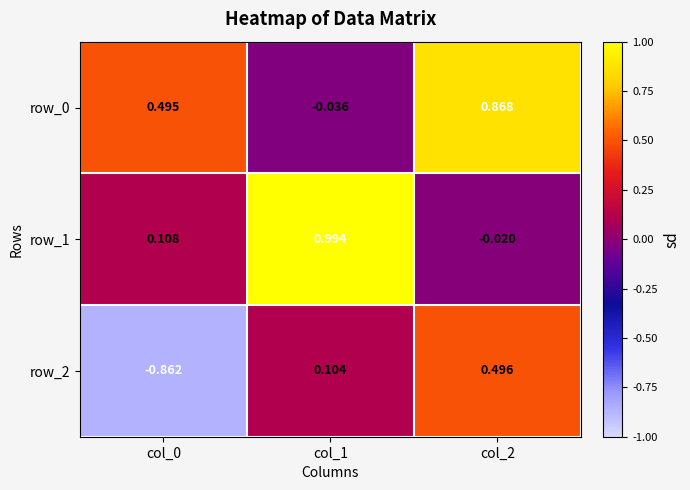

Is the value of row_0 at col_0 greater than the value of row_1 at col_2?

Yes